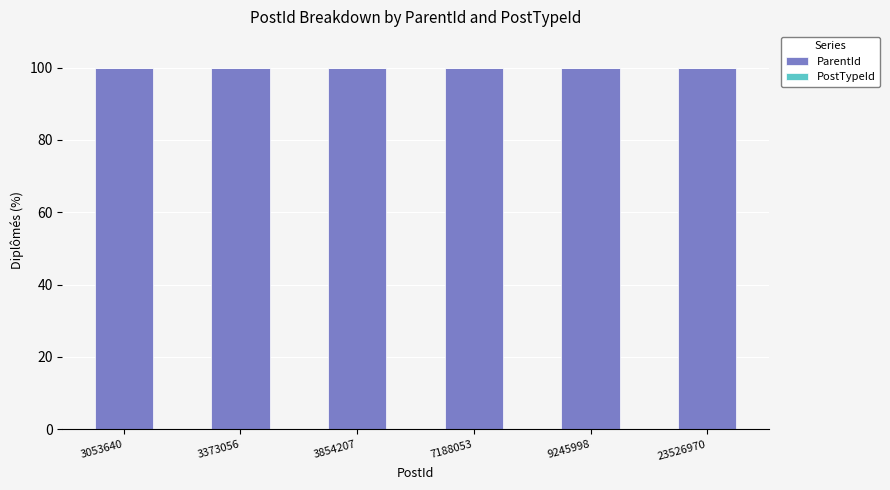

What is the sum of all ParentId values?

600.0